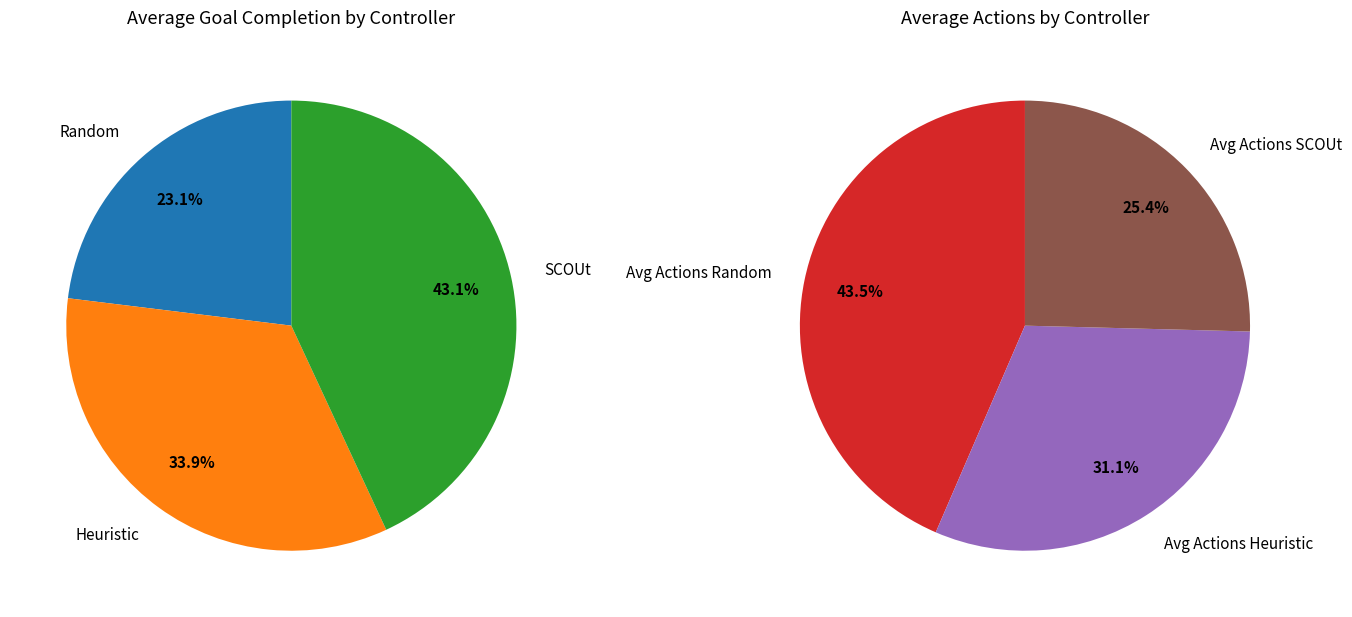

True or false: 1 accounts for 34% of the total.

True